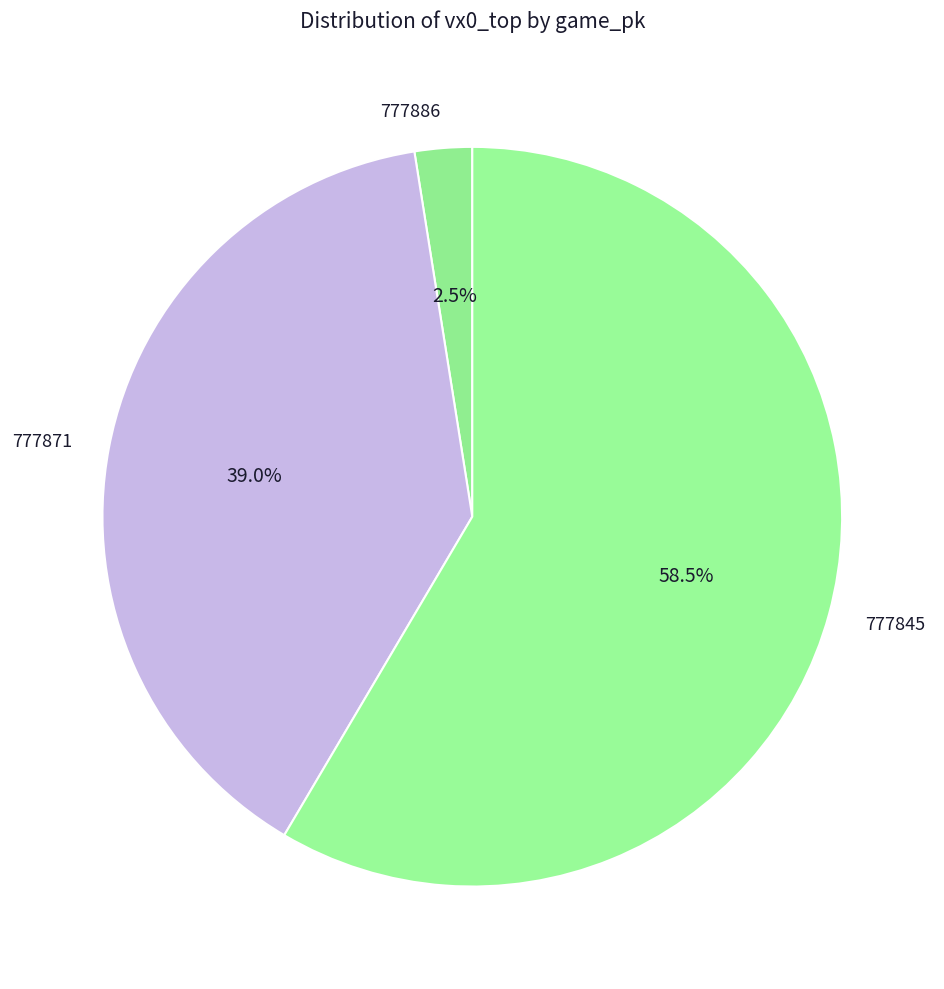

True or false: 777871 accounts for 33% of the total.

False